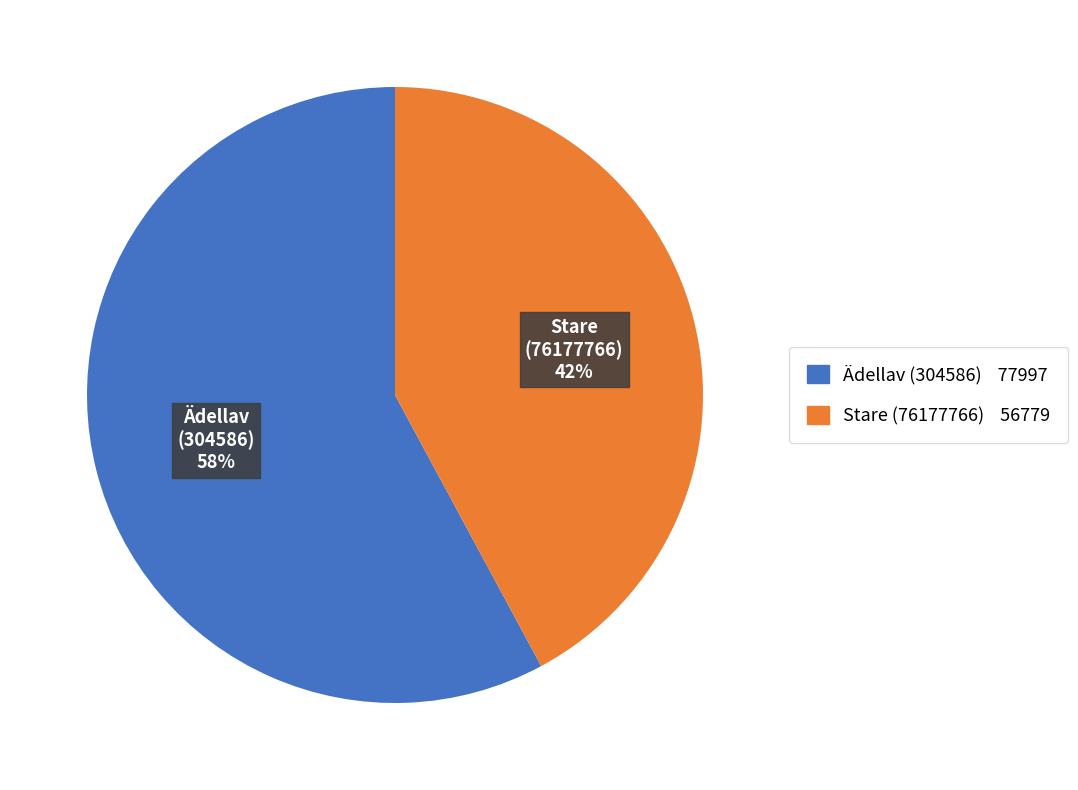

To the nearest percent, what is the difference between the Ädellav (304586) and Stare (76177766) slice percentages?

16%